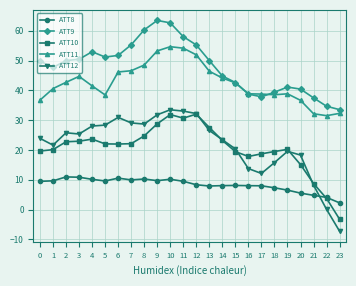

Is this an area chart (filled region under the line)?

No